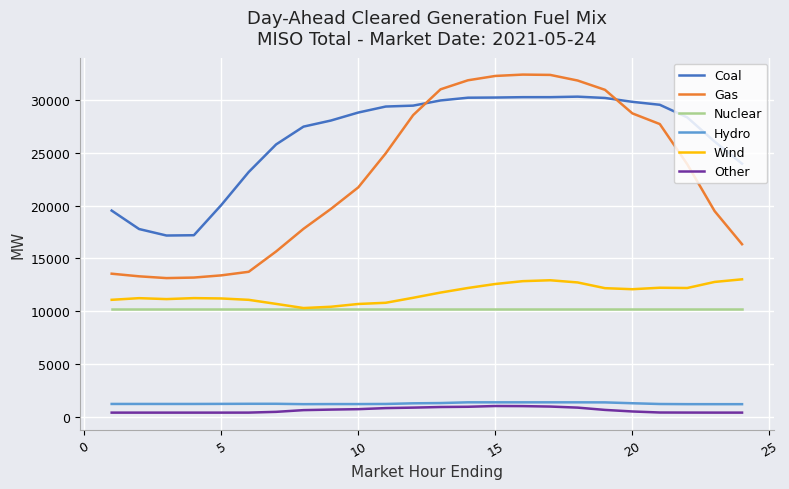

Which series has the largest total across all categories?

Coal